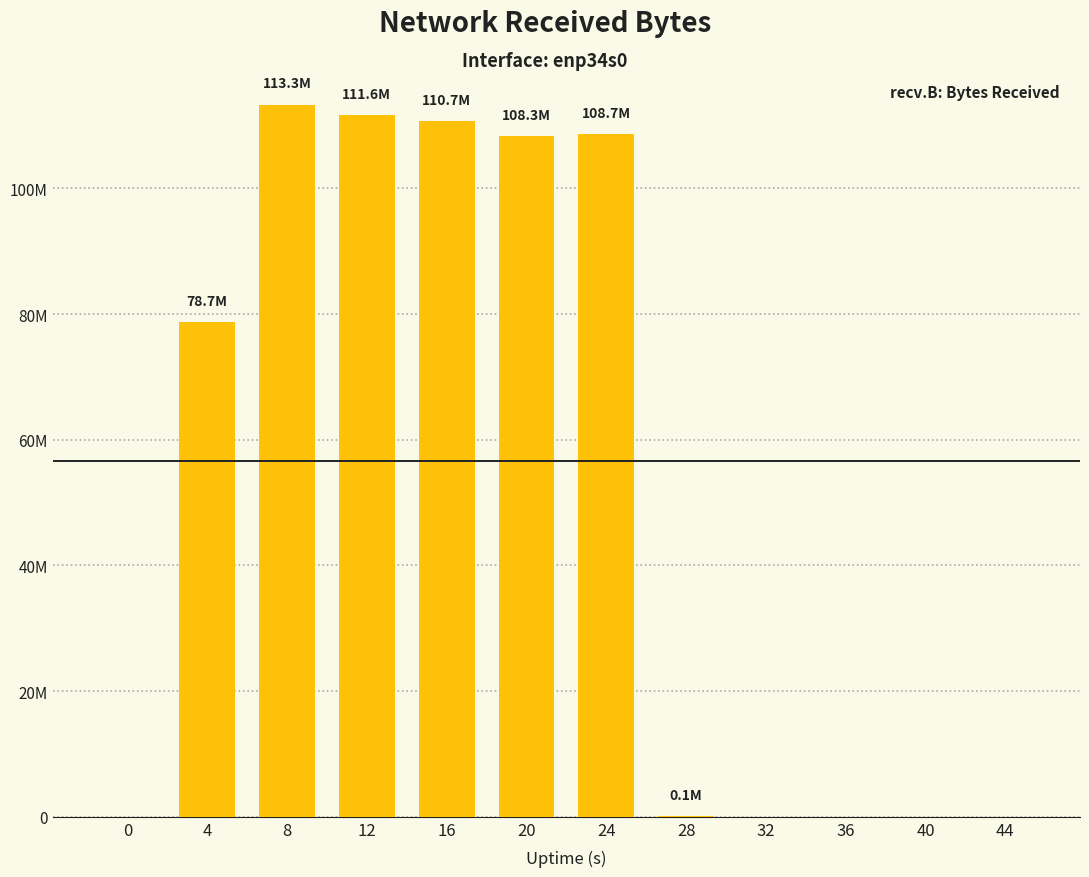

What is the sum of the values at 20 and 44?

108292182